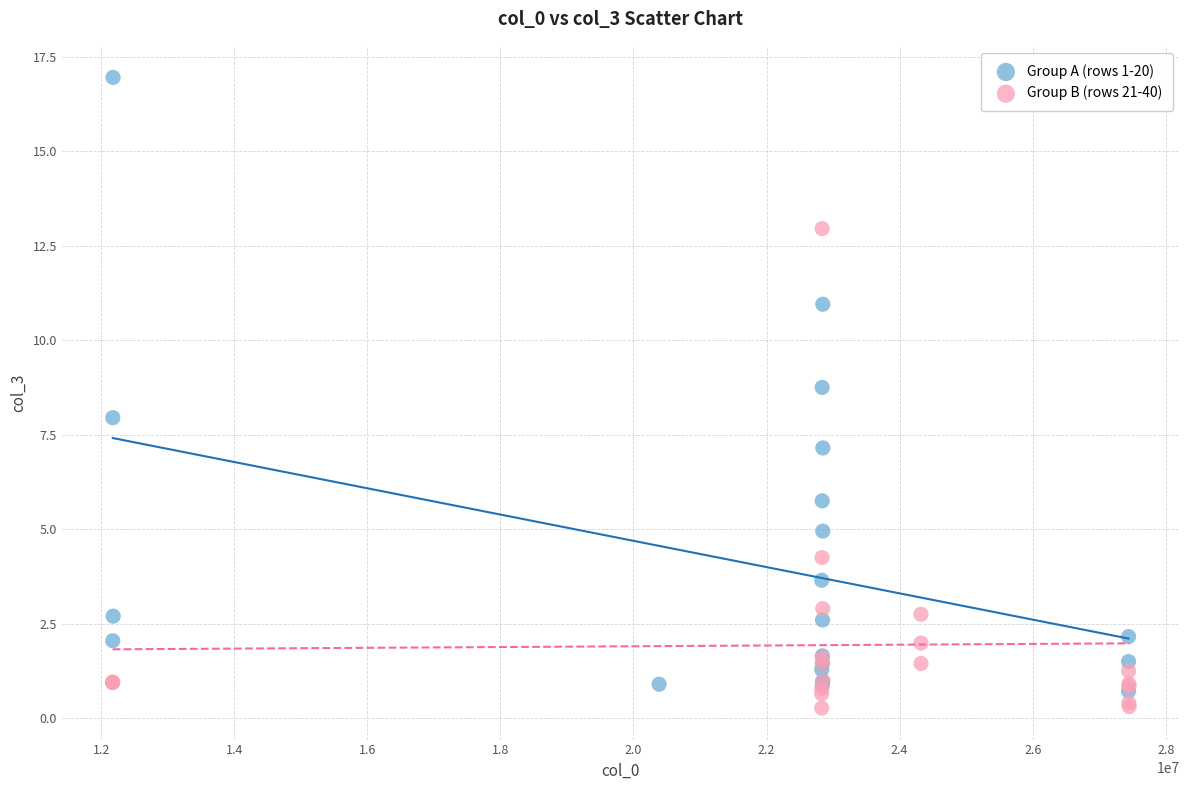

Which series contains the highest Y value?

Group A (rows 1-20)